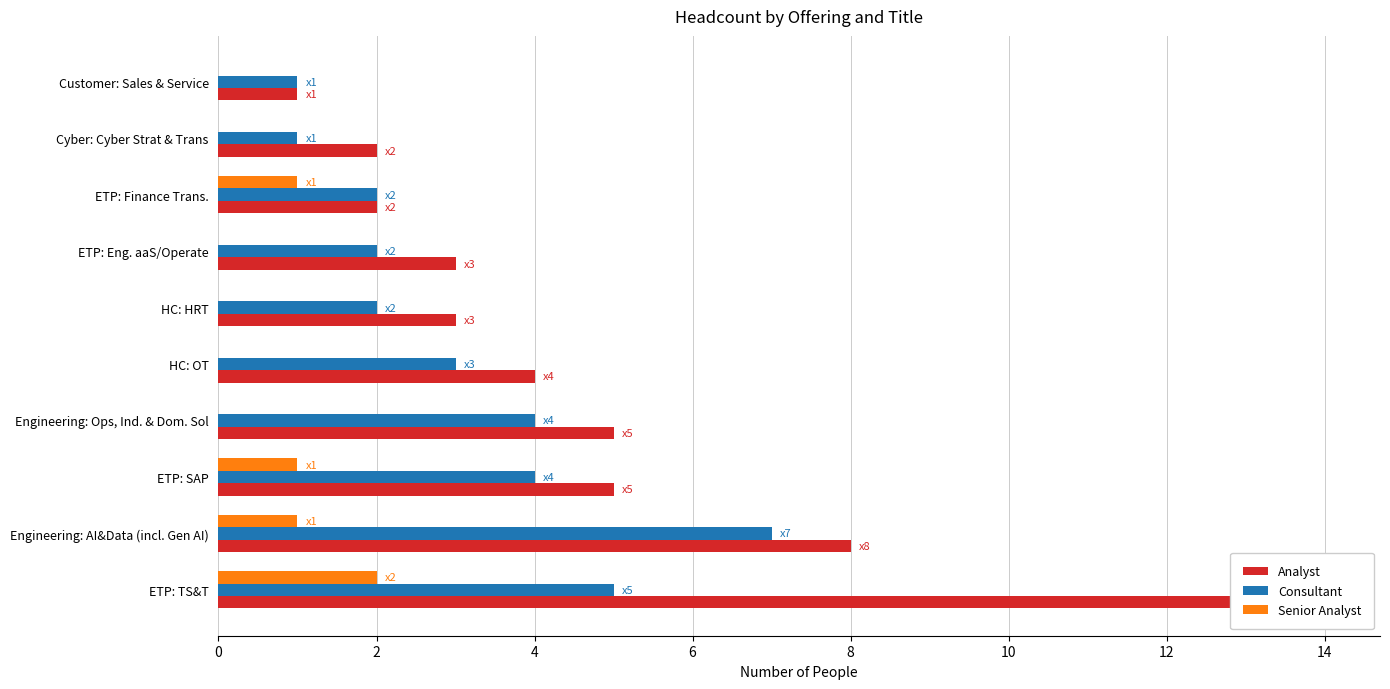

Which series changed the most between Engineering: Ops, Ind. & Dom. Sol and Cyber: Cyber Strat & Trans?

Analyst